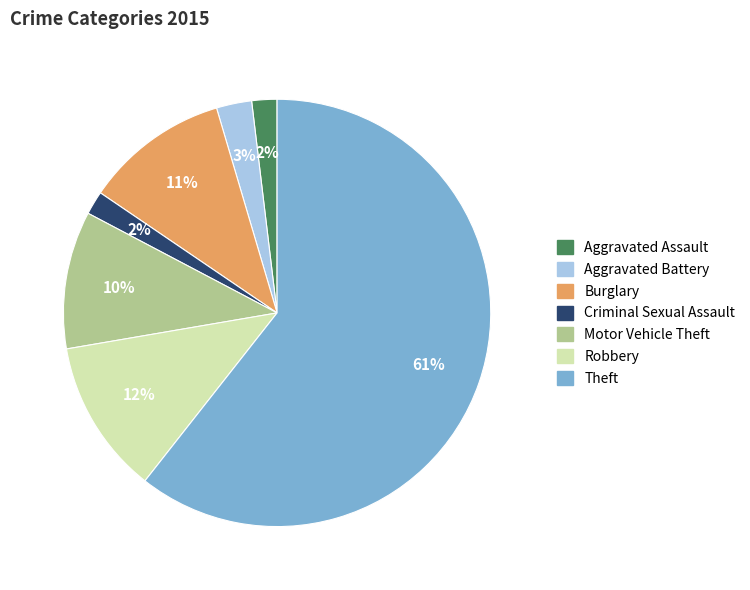

What is the largest slice in the pie chart?

Theft